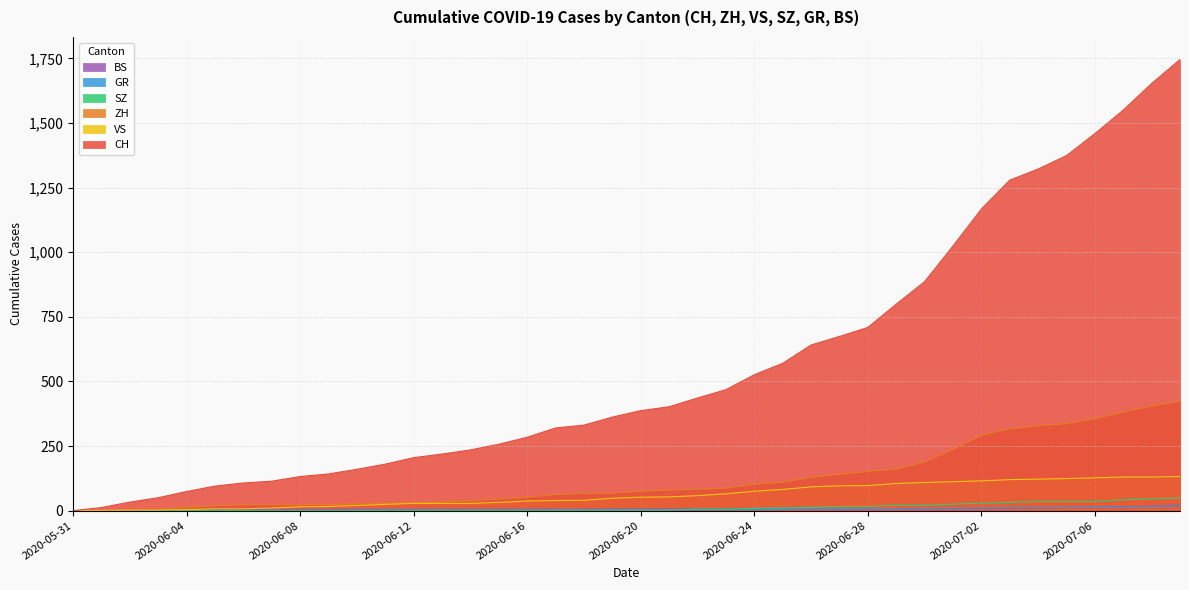

How many series are shown in this chart?

6